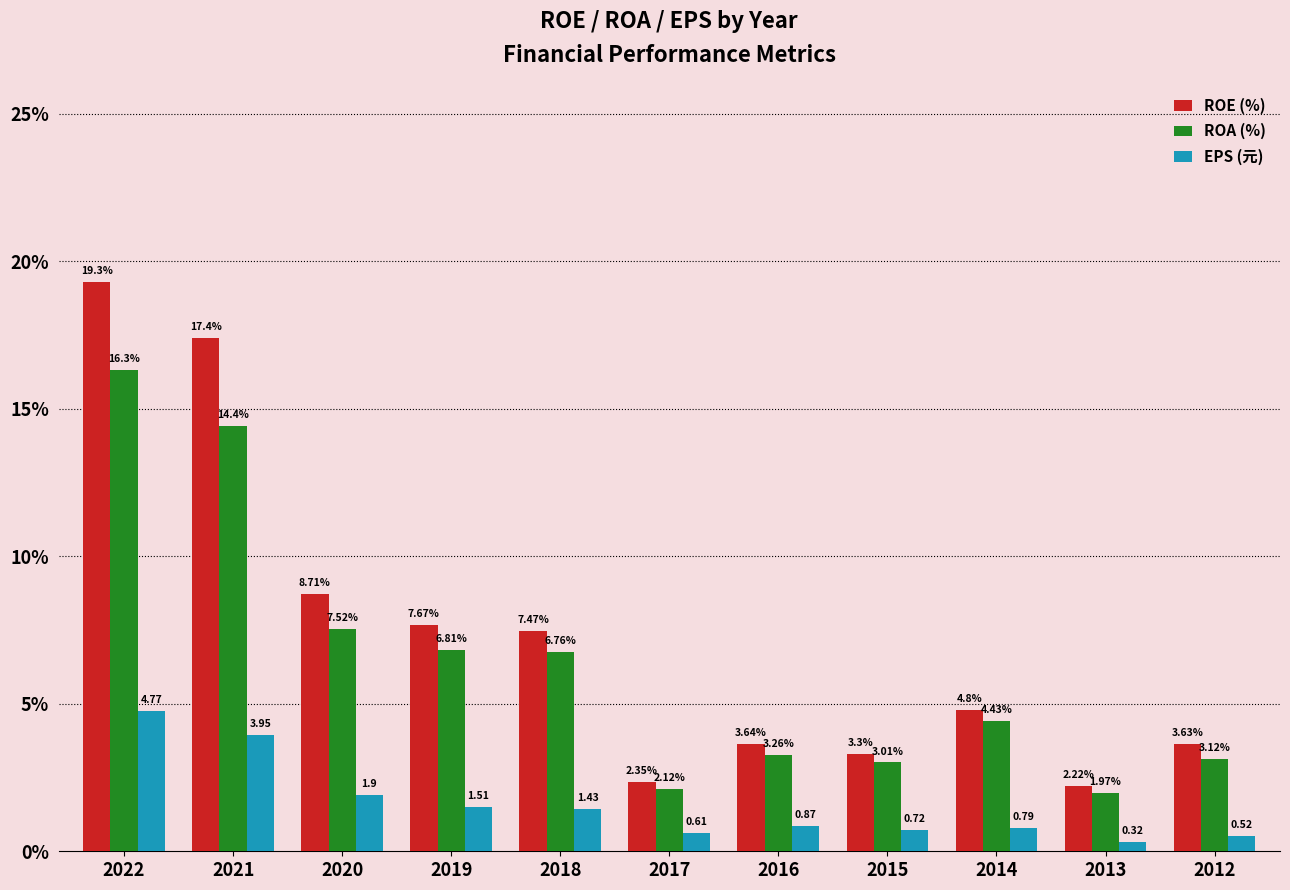

Which label corresponds to the smallest value in the chart?

2013